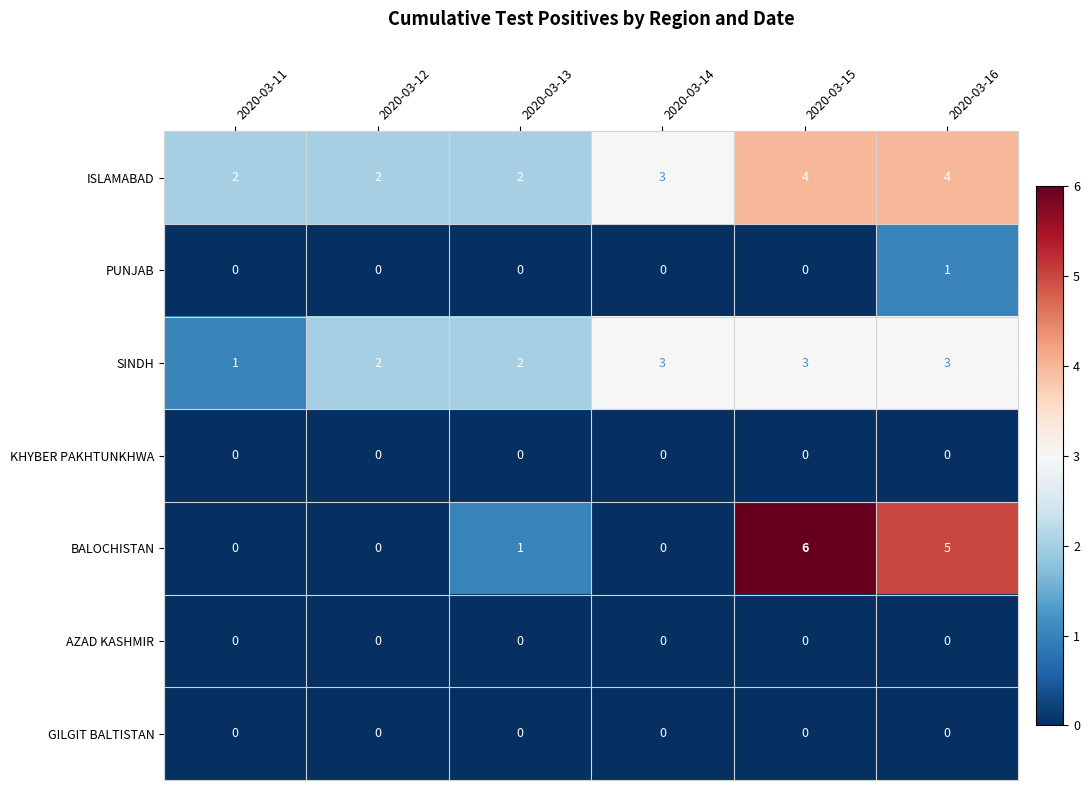

Which series changed the most between 2020-03-11 and 2020-03-16?

BALOCHISTAN